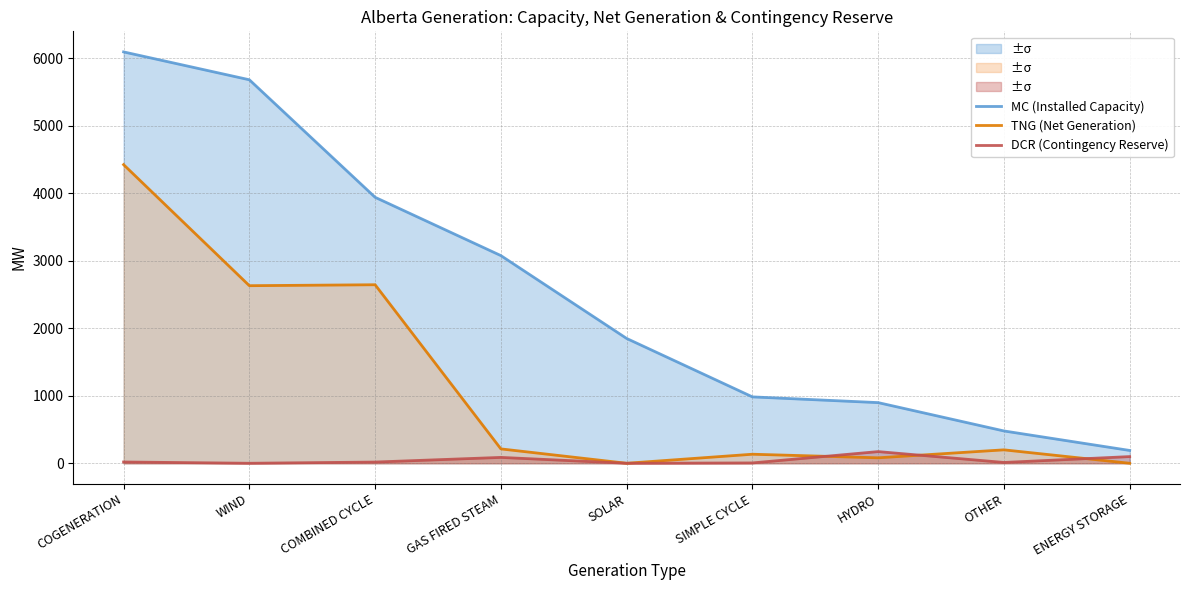

Which series changed the most between COGENERATION and WIND?

TNG (Net Generation)